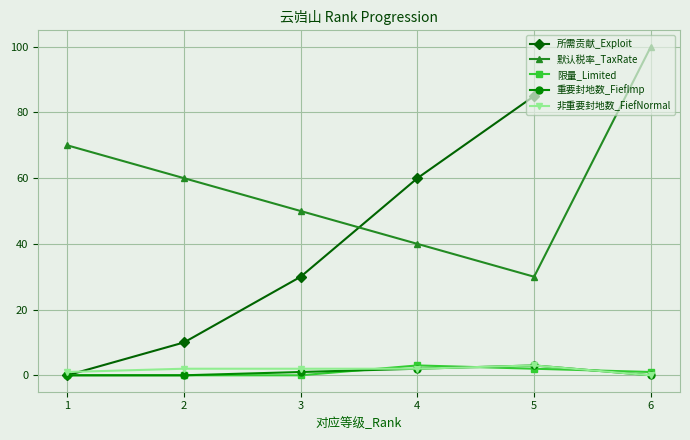

True or false: 默认税率_TaxRate has more than 1 points higher than both neighbors.

False